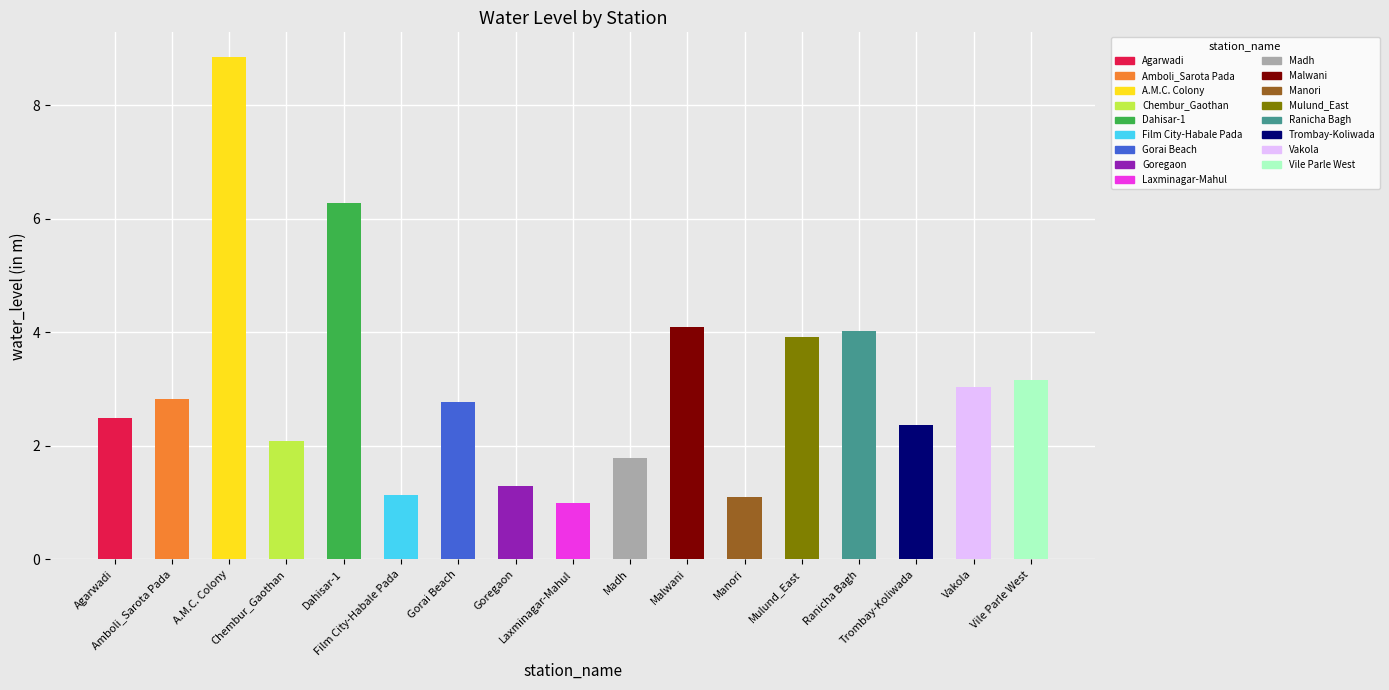

What is the label of the 17th bar from the left?

Vile Parle West